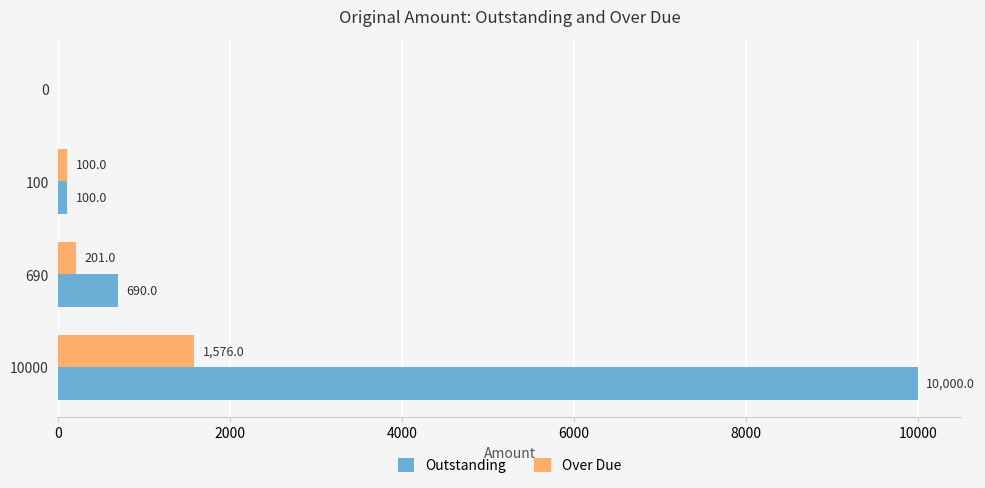

Between 690 and 0, which series saw the biggest shift?

Outstanding